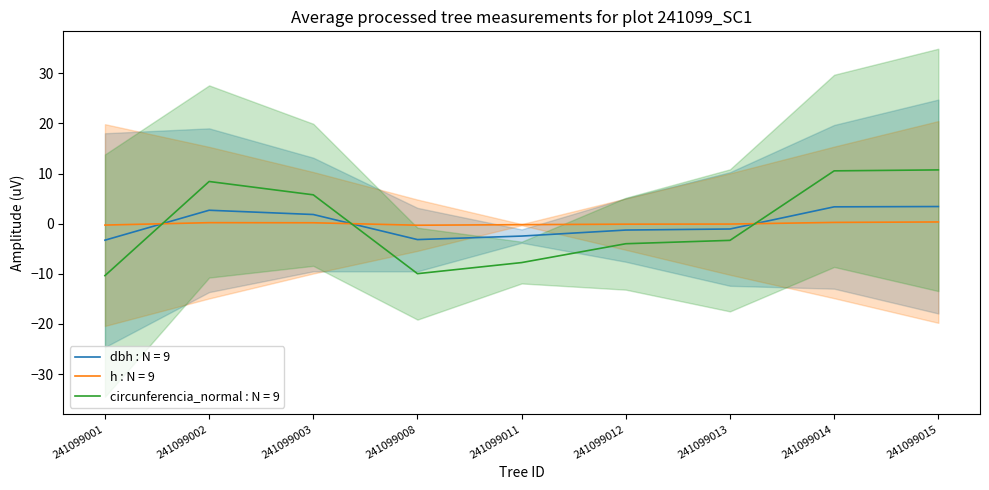

Reading right to left, transcribe all the data shown in this chart.

dbh: 3.4	3.4	-1.1	-1.3	-2.5	-3.2	1.8	2.7	-3.3
h: 0.3	0.3	-0.1	-0.1	-0.2	-0.3	0.2	0.2	-0.3
circunferencia_normal: 10.7	10.5	-3.3	-4.0	-7.8	-10.0	5.8	8.4	-10.4